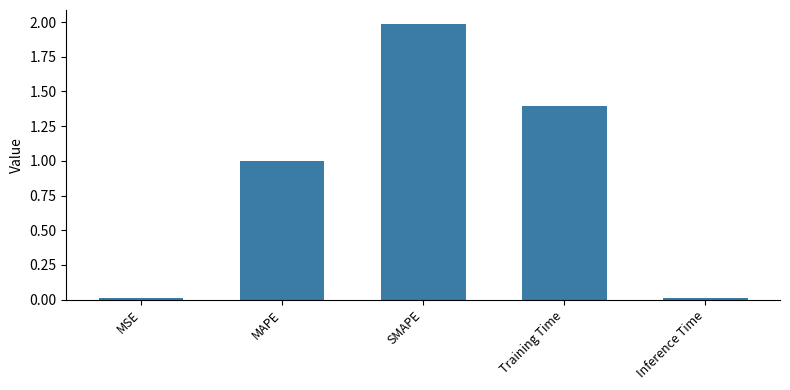

What position from the right is MAPE?

4